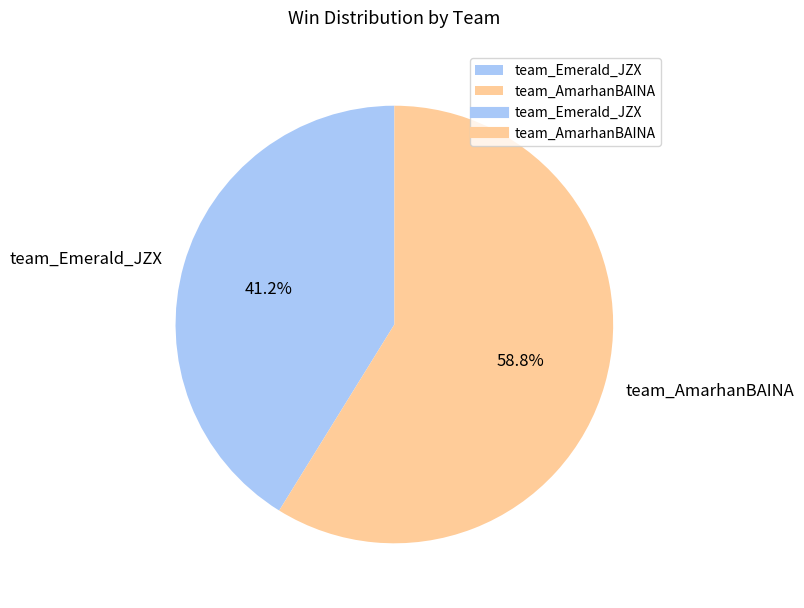

True or false: team_Emerald_JZX accounts for 33% of the total.

False